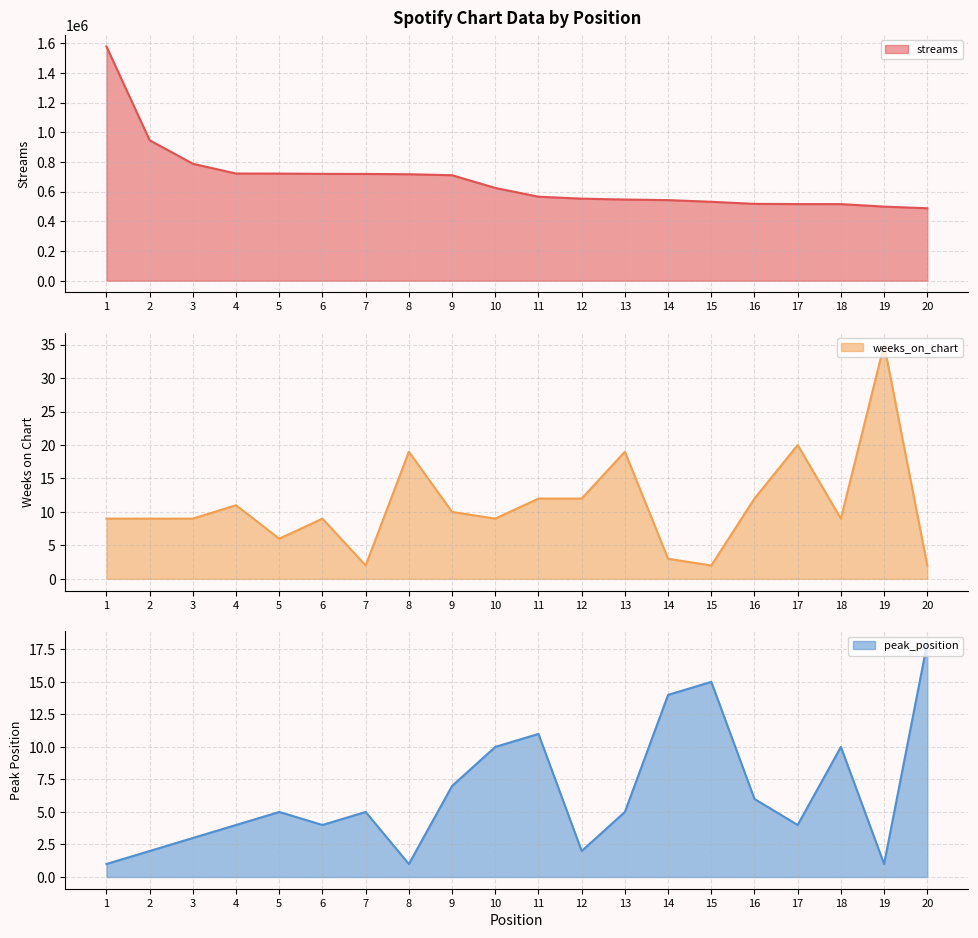

At which category does the chart reach its peak across all series?

1